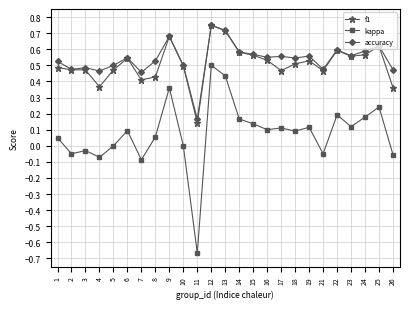

What is the sum of all kappa values?

1.9